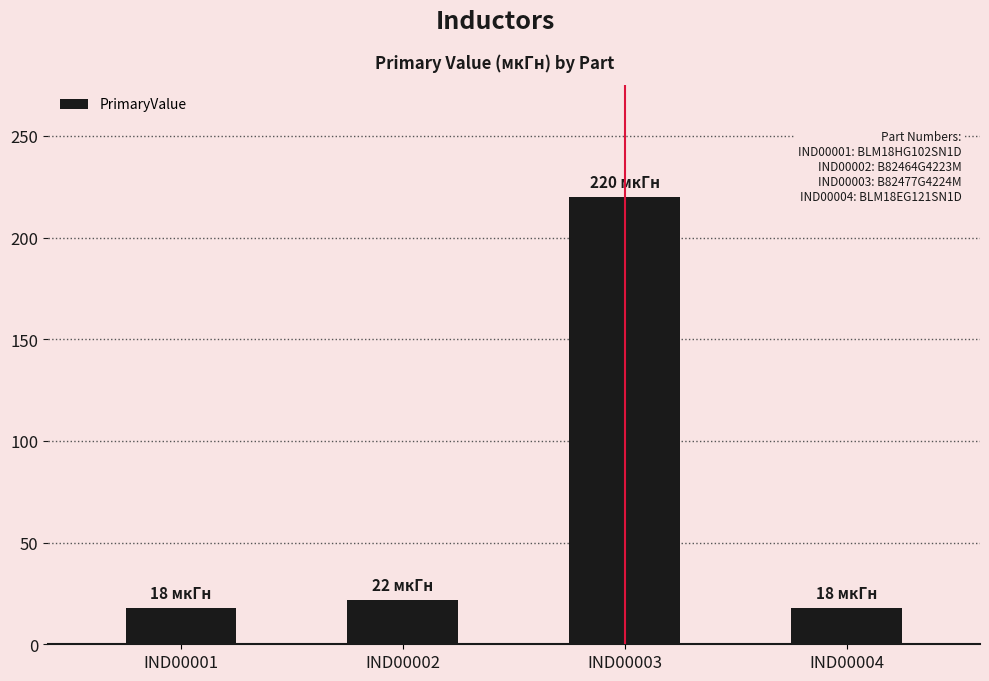

What is the sum of the values at IND00001 and IND00002?

40